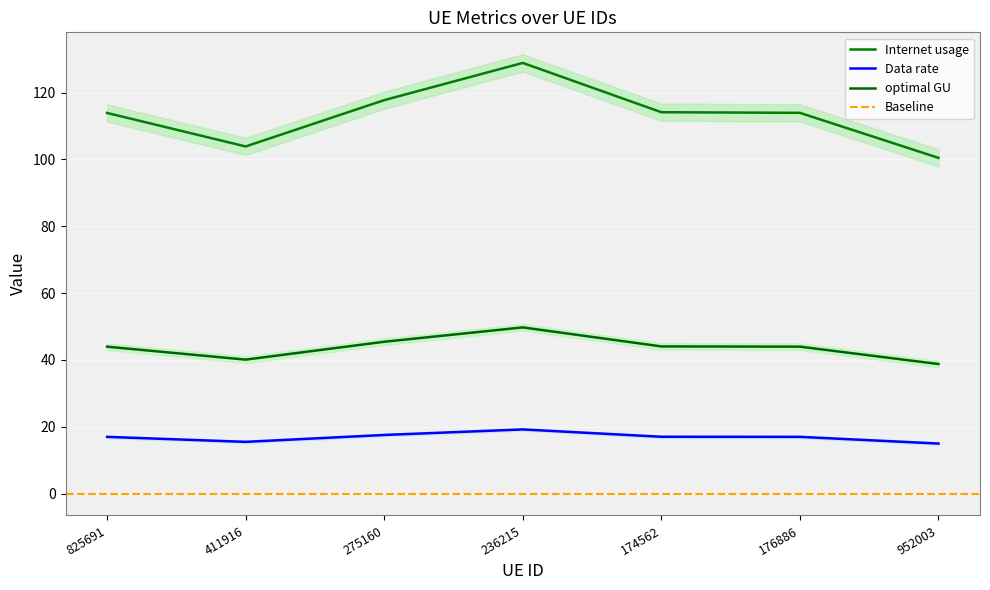

What is the label of the 7th point from the right?

825691